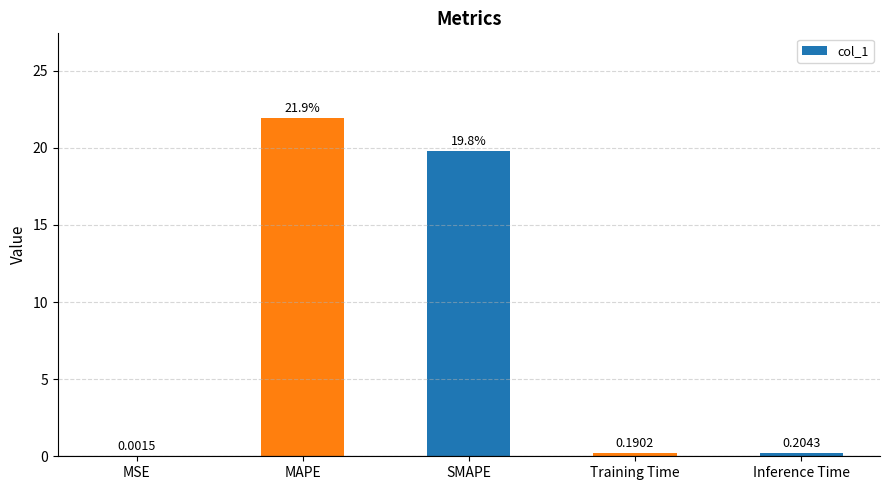

At which category does the chart reach its peak across all series?

MAPE